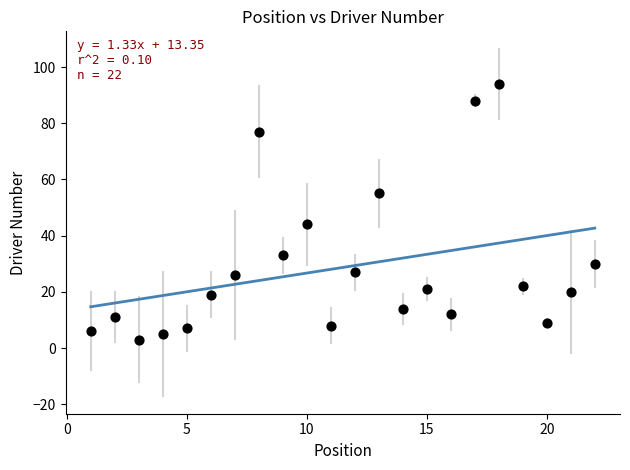

What is the range of Y values (max minus min)?

91